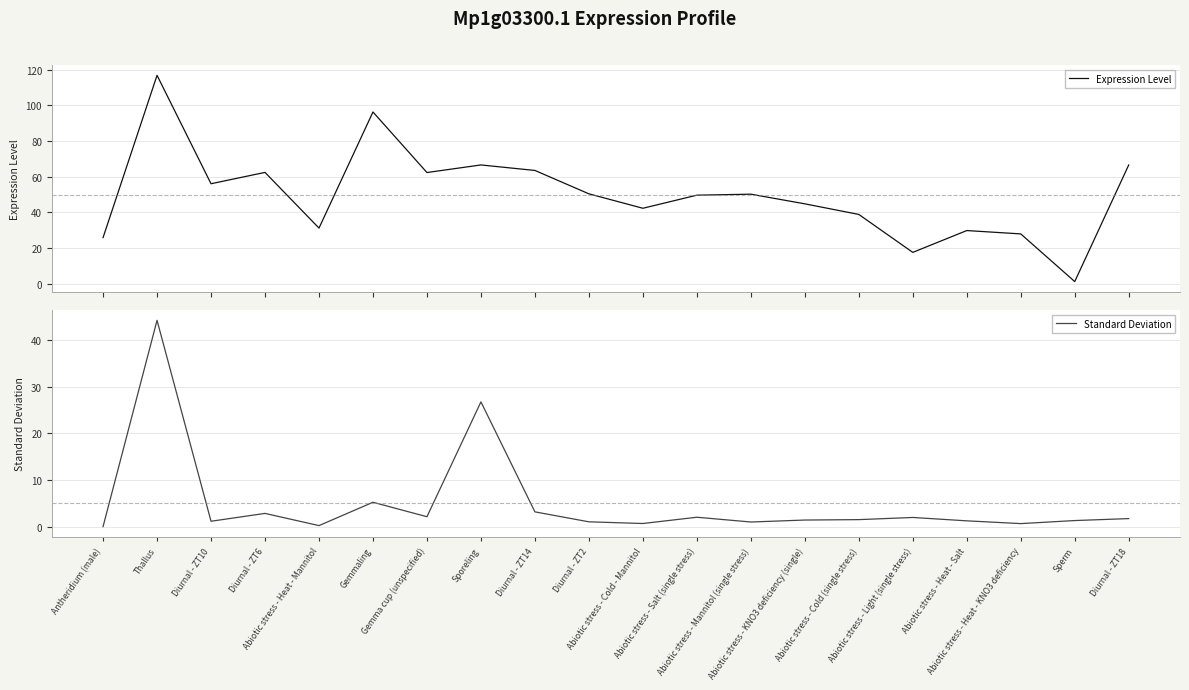

What is the sum of the Standard Deviation values at Antheridium (male) and Gemma cup (unspecified)?

2.2